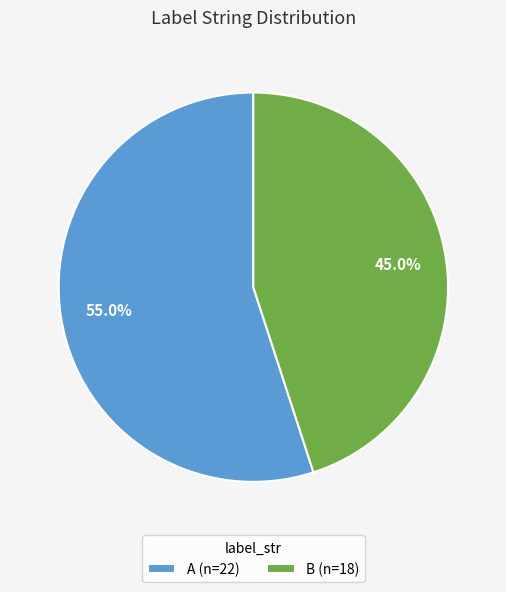

How many segments does this pie chart have?

2